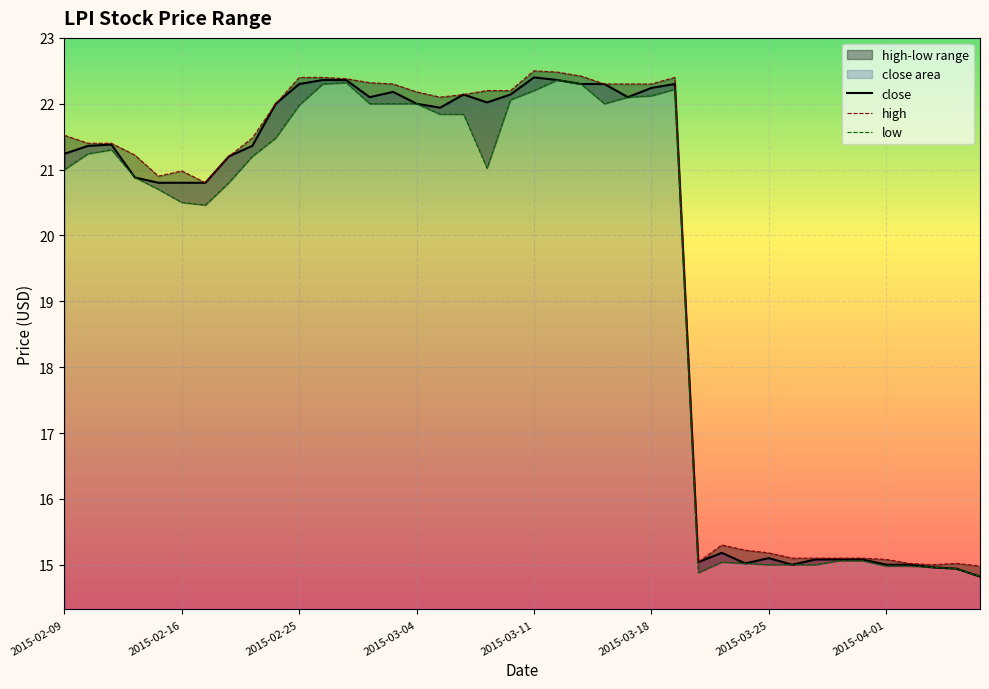

True or false: low and close intersect in this chart.

False